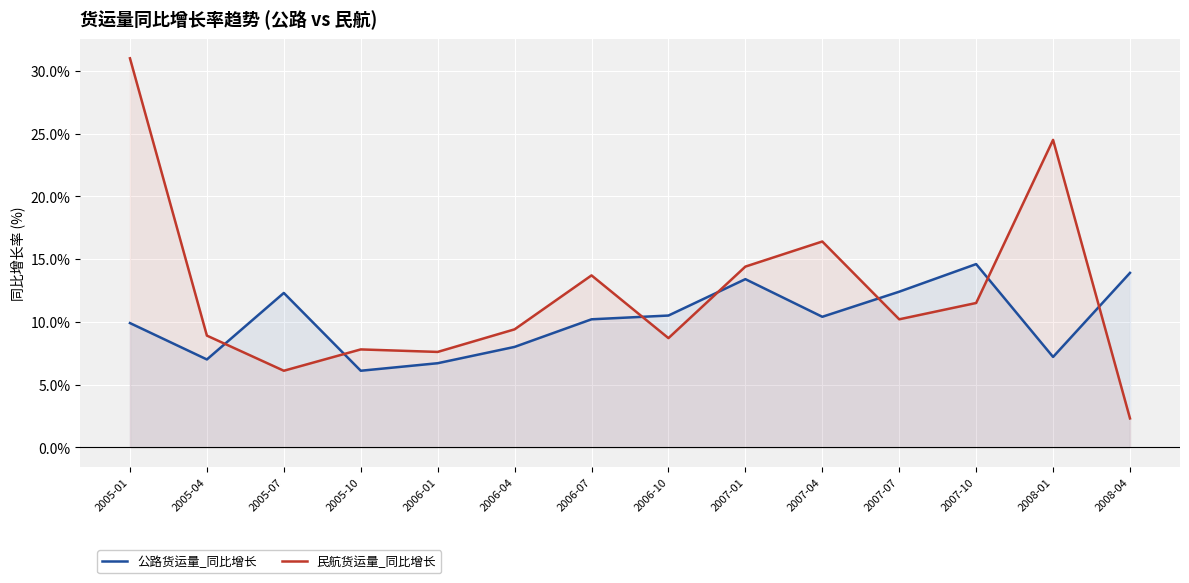

Reading right to left, transcribe all the data shown in this chart.

公路货运量_同比增长: 2008-04=13.9	2008-01=7.2	2007-10=14.6	2007-07=12.4	2007-04=10.4	2007-01=13.4	2006-10=10.5	2006-07=10.2	2006-04=8.0	2006-01=6.7	2005-10=6.1	2005-07=12.3	2005-04=7.0	2005-01=9.9
民航货运量_同比增长: 2008-04=2.3	2008-01=24.5	2007-10=11.5	2007-07=10.2	2007-04=16.4	2007-01=14.4	2006-10=8.7	2006-07=13.7	2006-04=9.4	2006-01=7.6	2005-10=7.8	2005-07=6.1	2005-04=8.9	2005-01=31.0